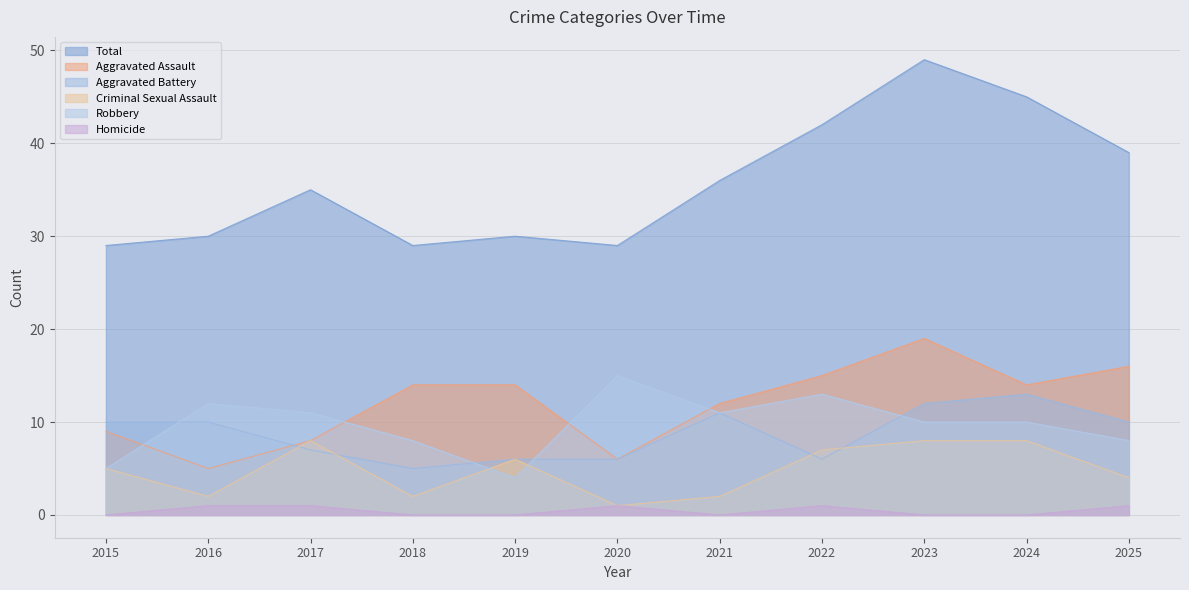

Where is the first local maximum for Criminal Sexual Assault?

2017